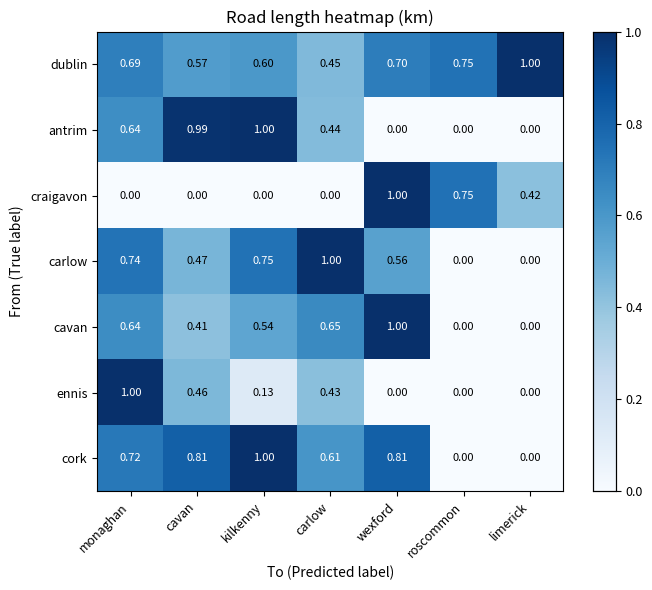

Rank the categories by dublin value from highest to lowest.

limerick, roscommon, wexford, monaghan, kilkenny, cavan, carlow